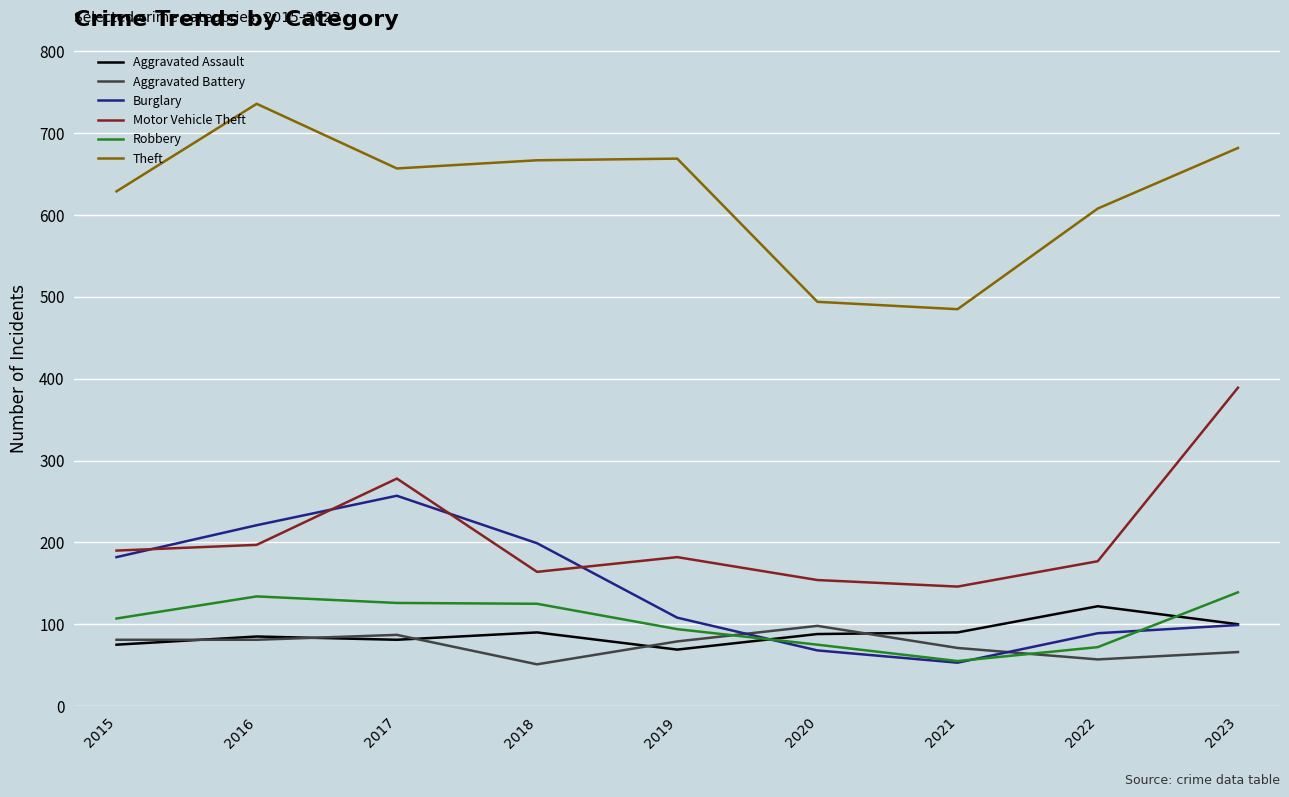

Is the value of Motor Vehicle Theft at 2023 greater than the value of Theft at 2018?

No